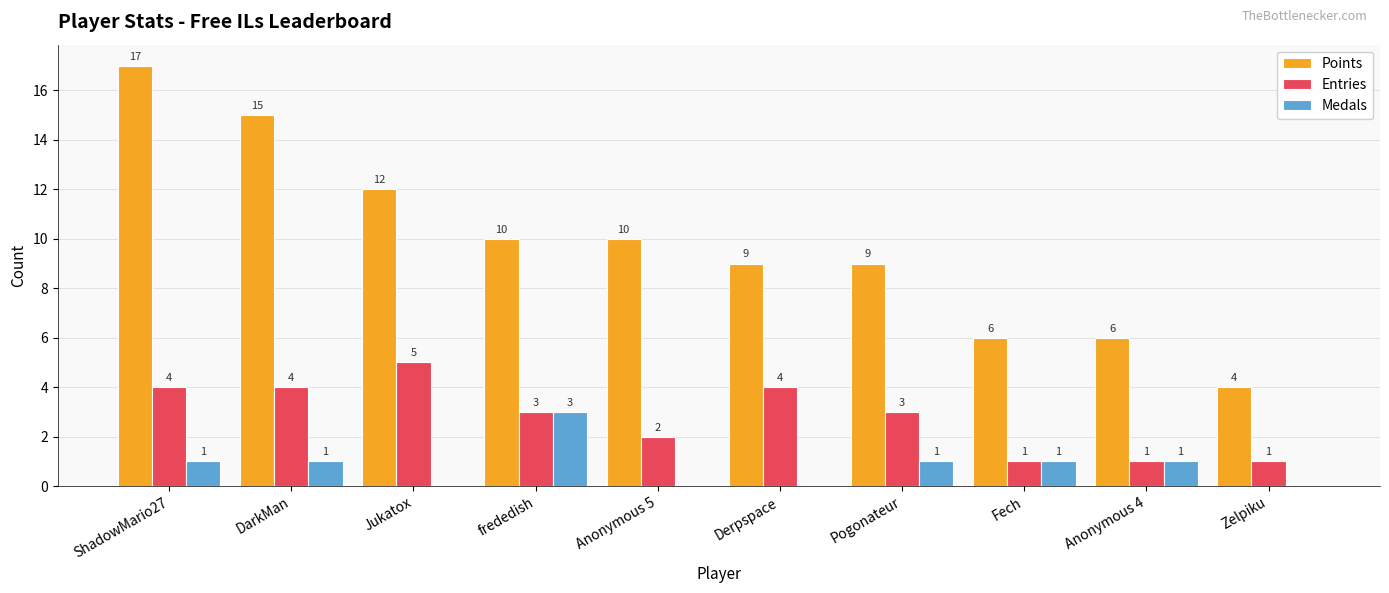

Which category has the highest value across all series?

ShadowMario27